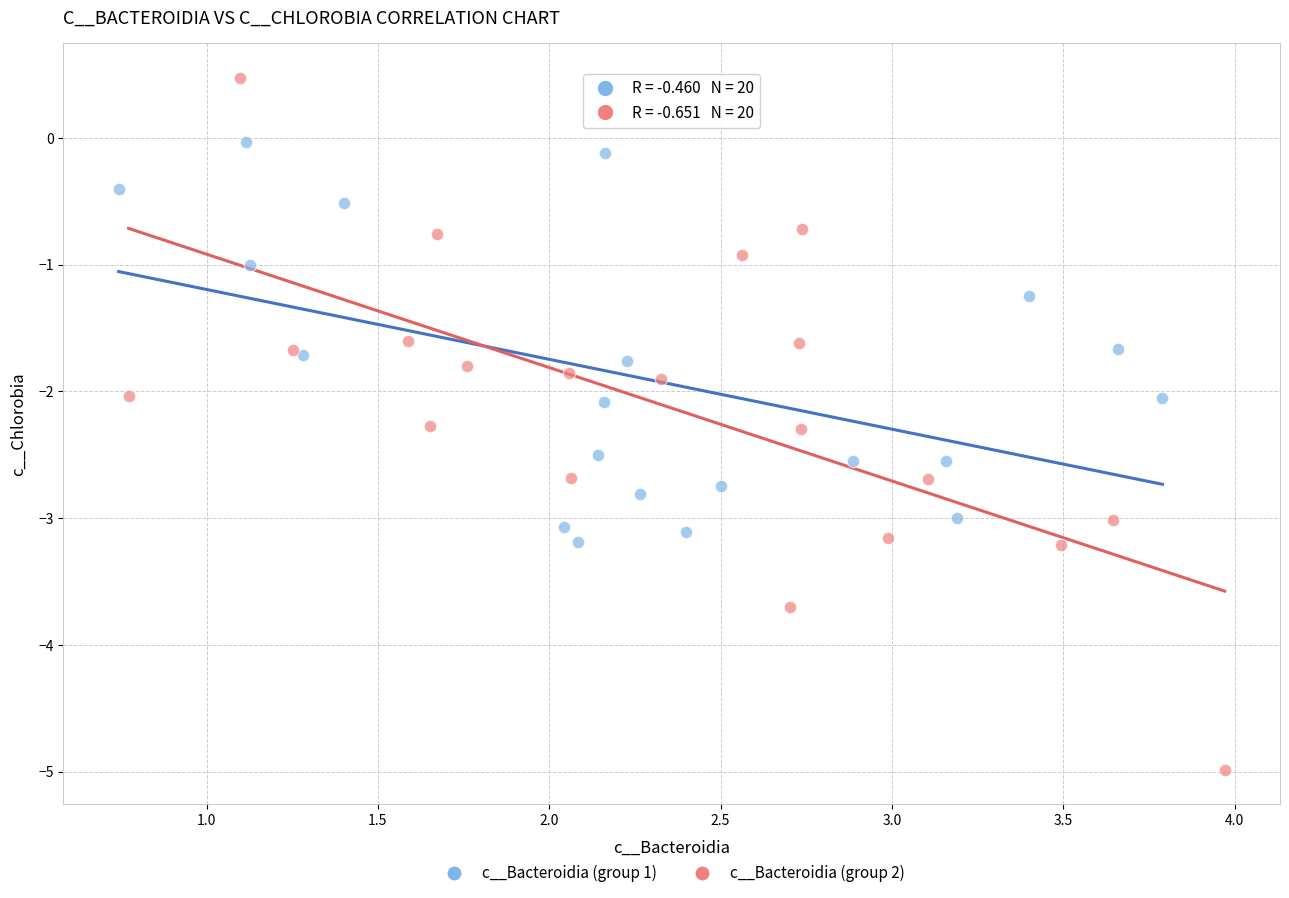

Which series contains the lowest Y value?

c__Bacteroidia (group 2)